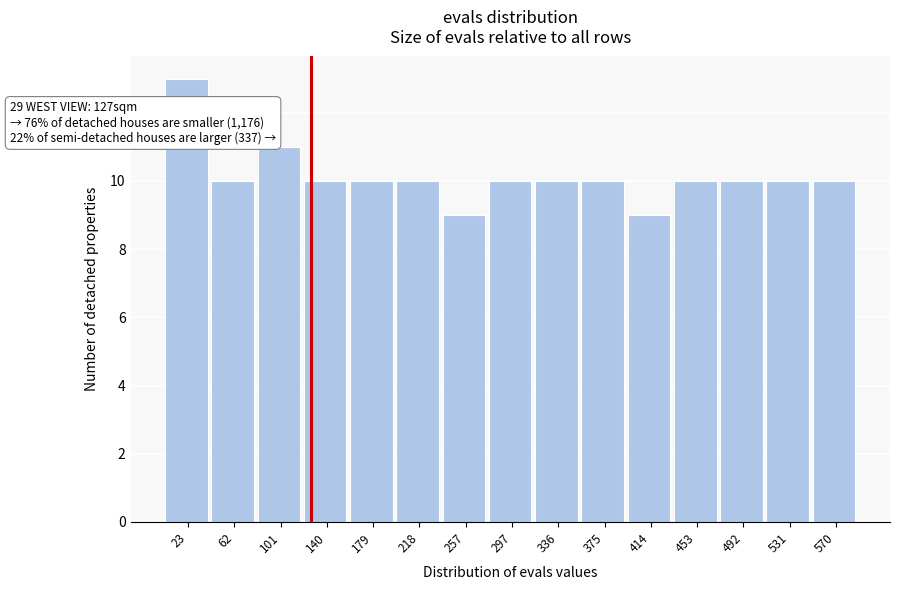

Which range on the x-axis has the tallest bar?

5 to 45